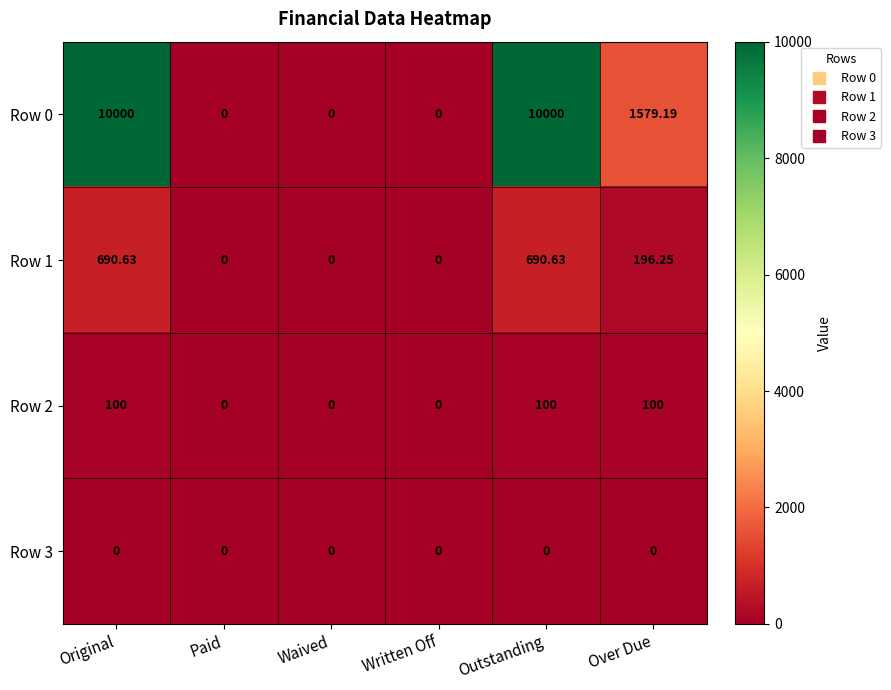

Is the value of Row 3 at Original greater than the value of Row 0 at Outstanding?

No